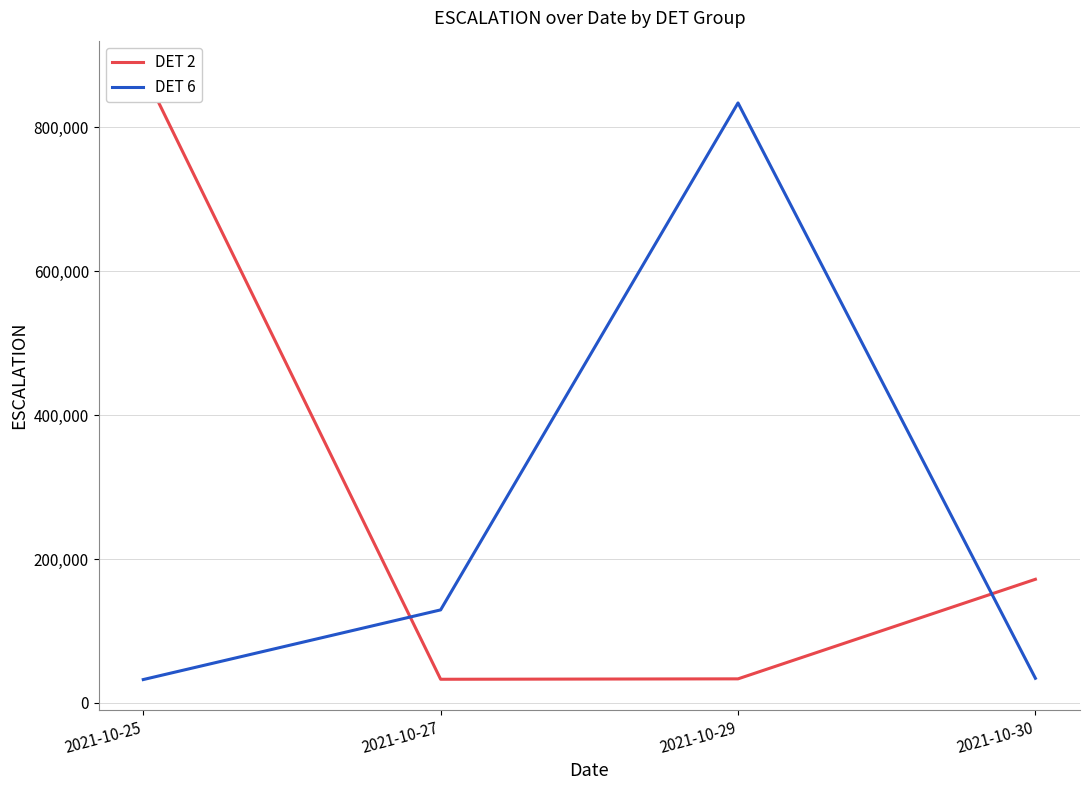

At which category does the chart reach its peak across all series?

2021-10-25